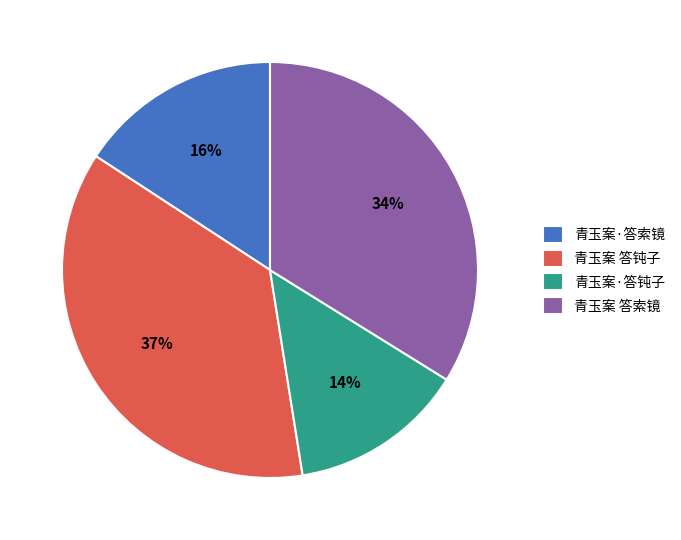

How many slices are in this pie chart?

4